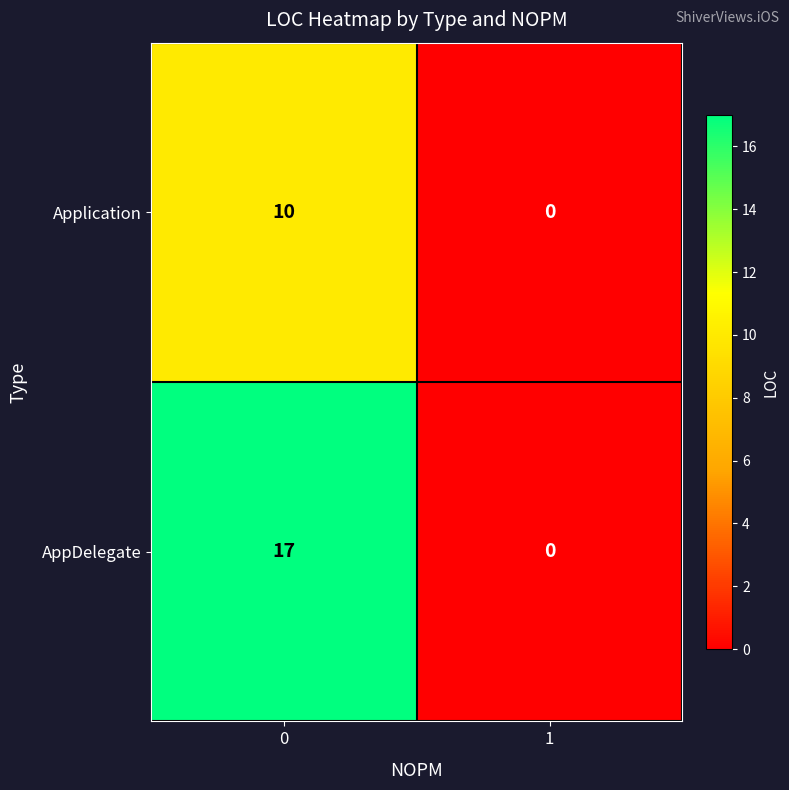

How many series are shown in this chart?

2